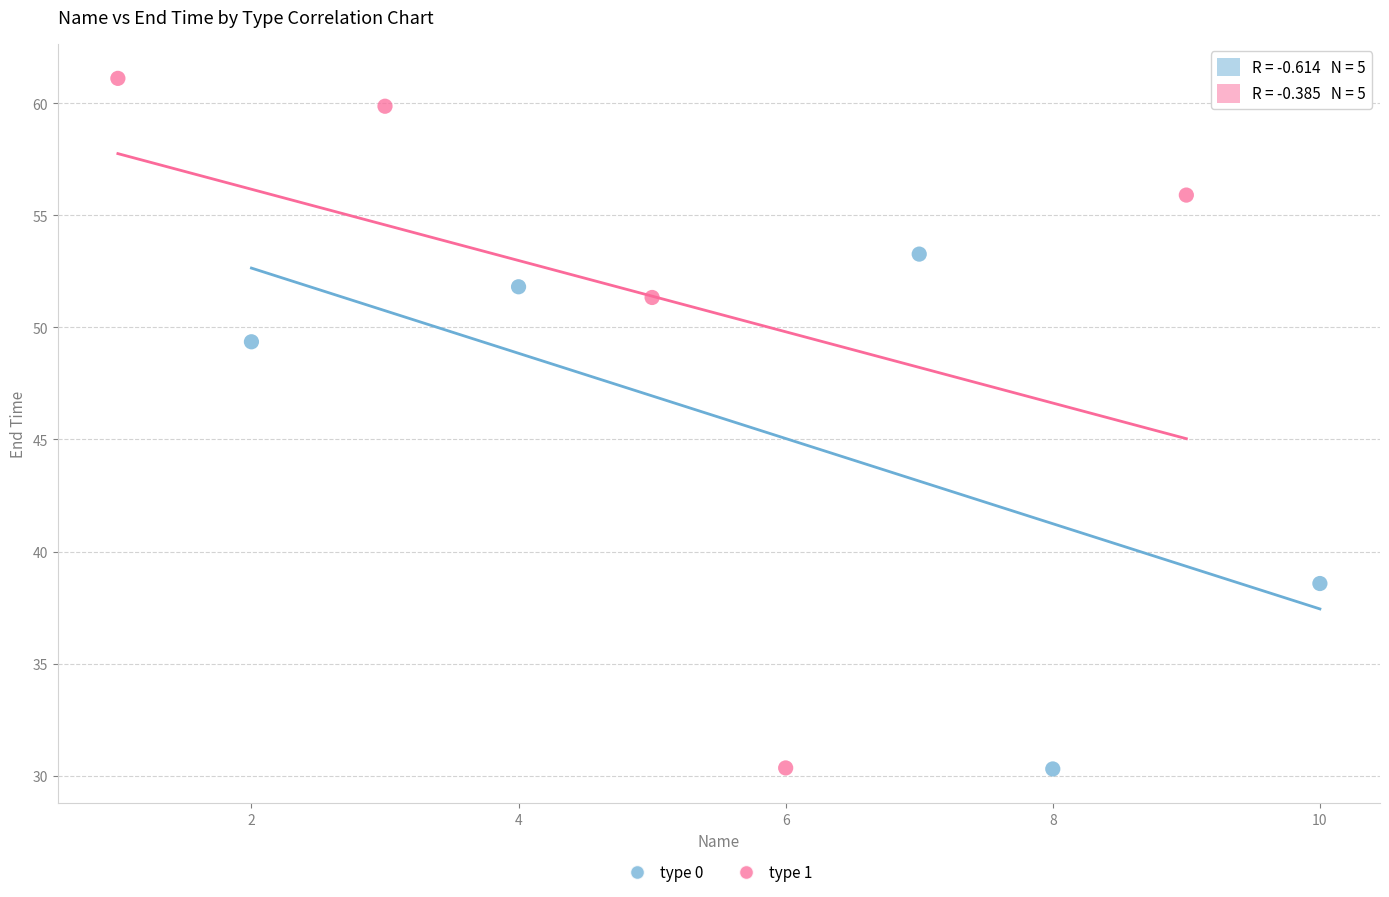

Which series has the largest Y range (max minus min)?

type 1